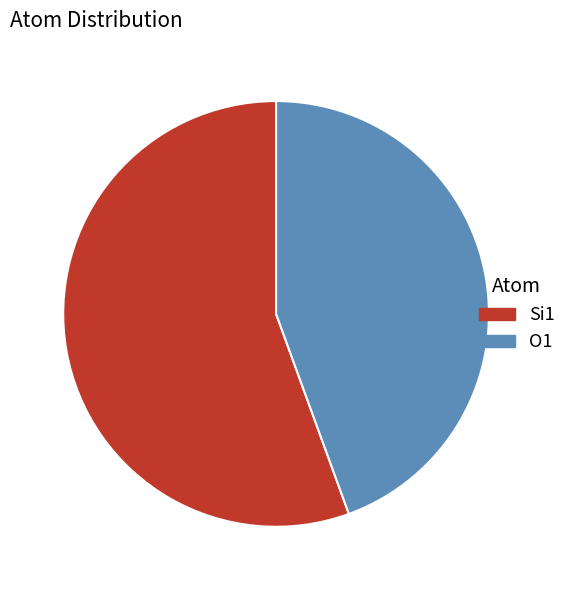

What is the smallest slice in the pie chart?

O1